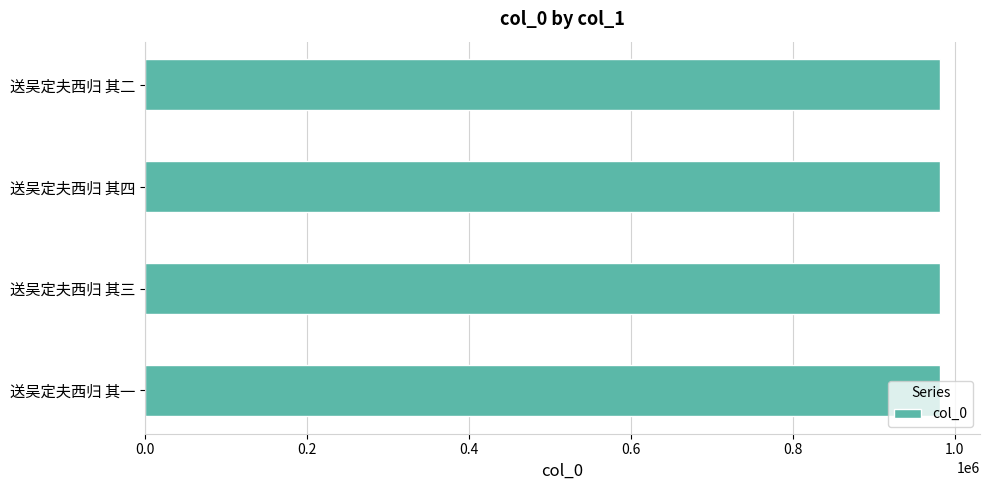

What is the smallest value displayed?

982273